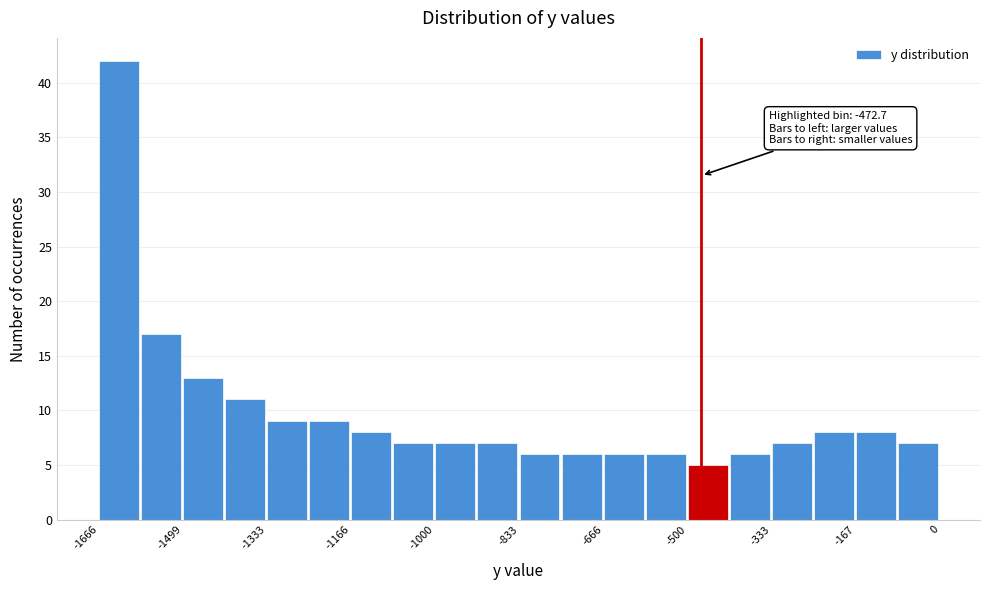

Which range on the x-axis has the tallest bar?

-1660 to -1580